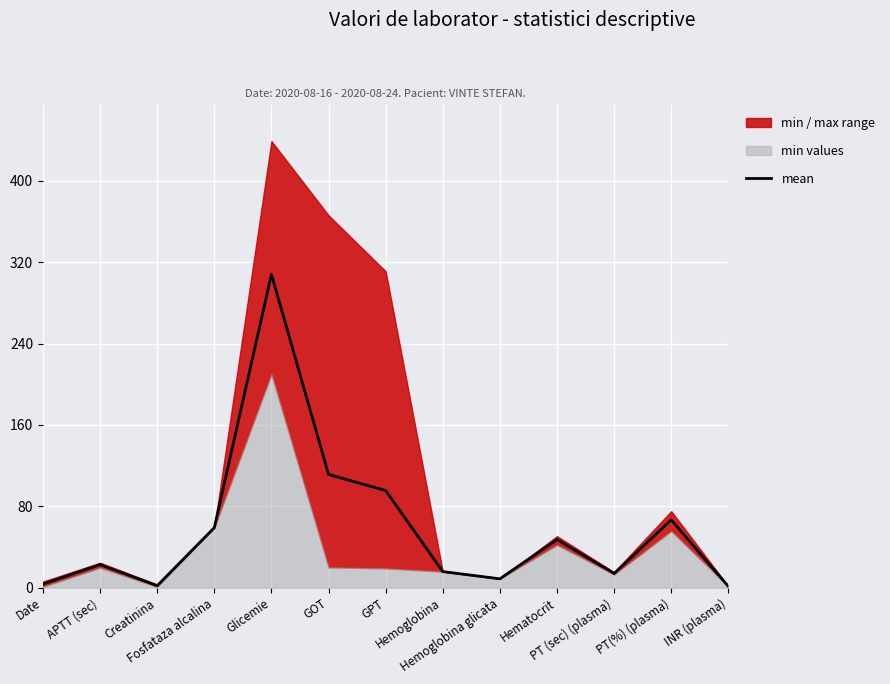

What is the difference between the maximum and minimum values?

306.8